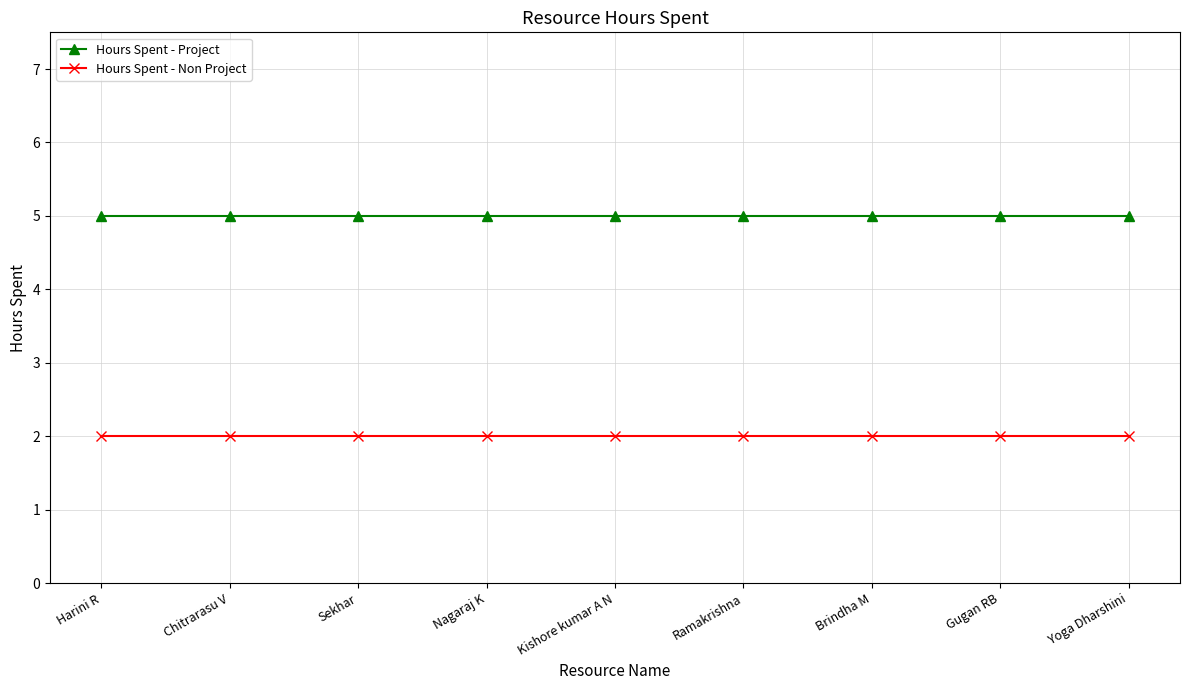

What is the greatest value displayed?

5